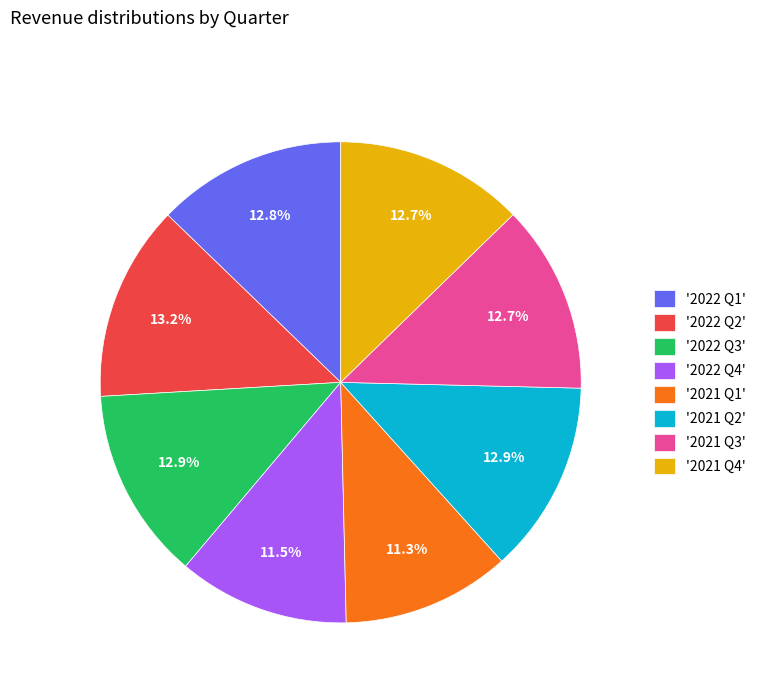

Is there any slice that represents more than half of the pie?

No